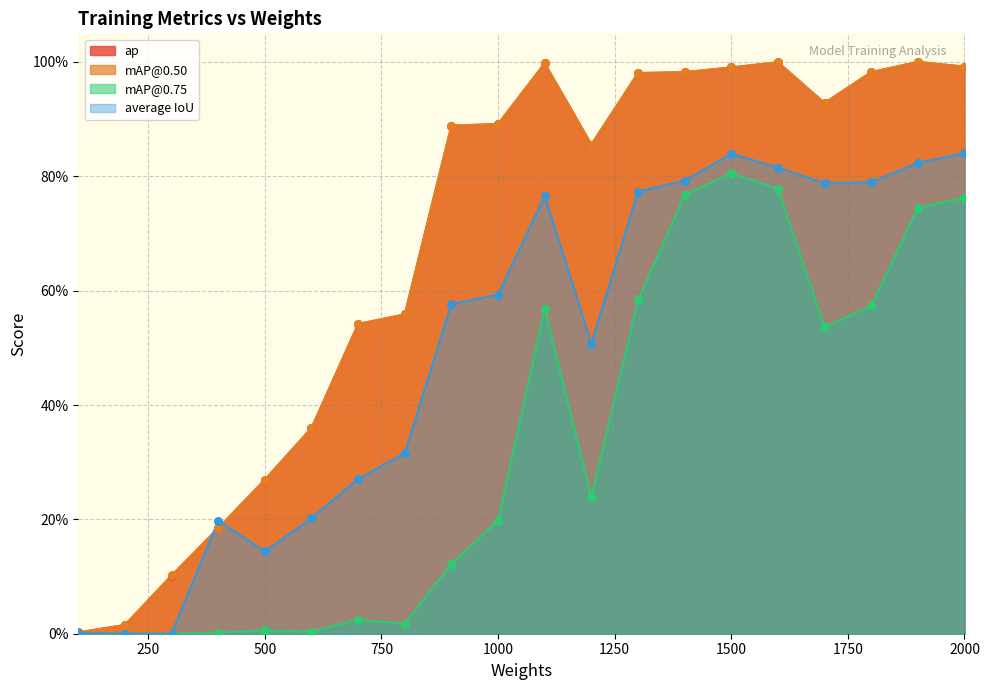

Which series has the largest total across all categories?

ap